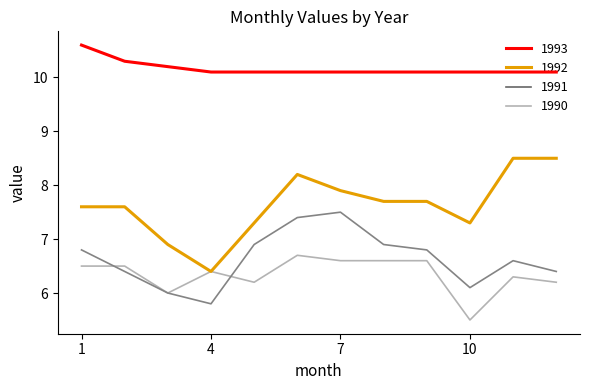

Which series has the largest total across all categories?

1993